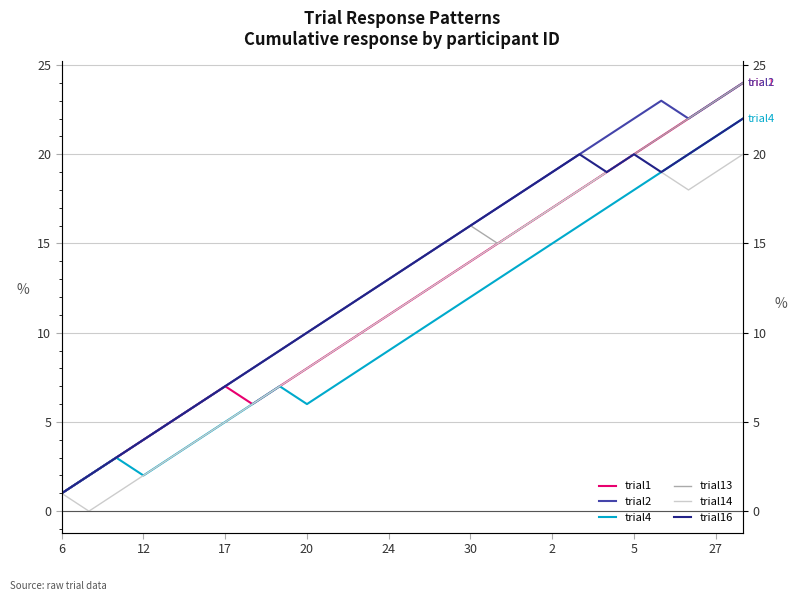

What is the highest value of the trial13 series?

24